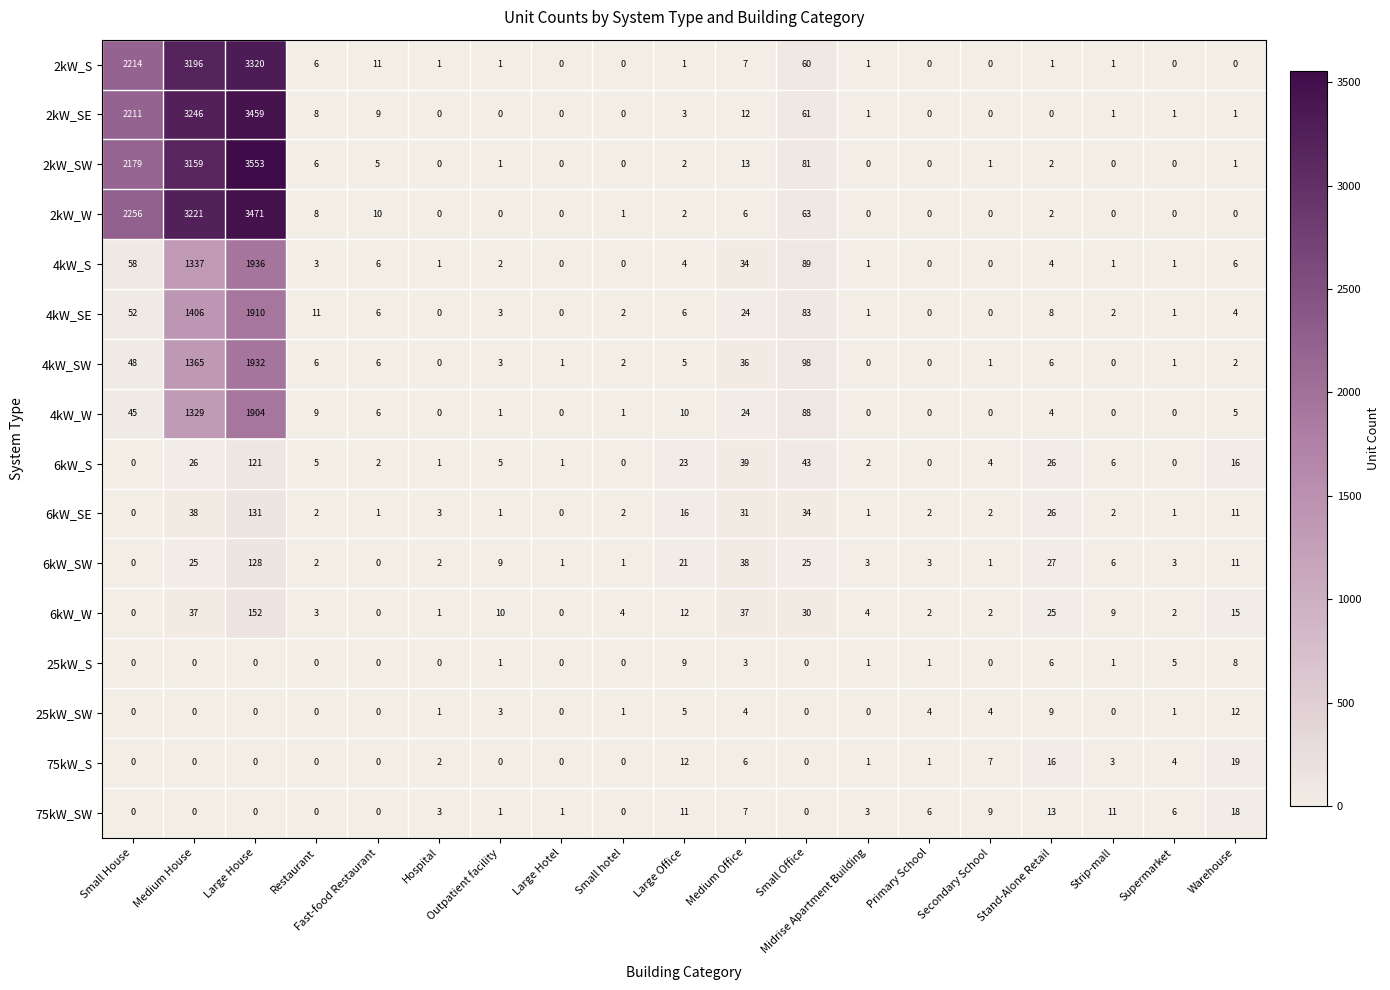

Rank the series by their maximum value, from highest to lowest.

2kW_SW, 2kW_W, 2kW_SE, 2kW_S, 4kW_S, 4kW_SW, 4kW_SE, 4kW_W, 6kW_W, 6kW_SE, 6kW_SW, 6kW_S, 75kW_S, 75kW_SW, 25kW_SW, 25kW_S